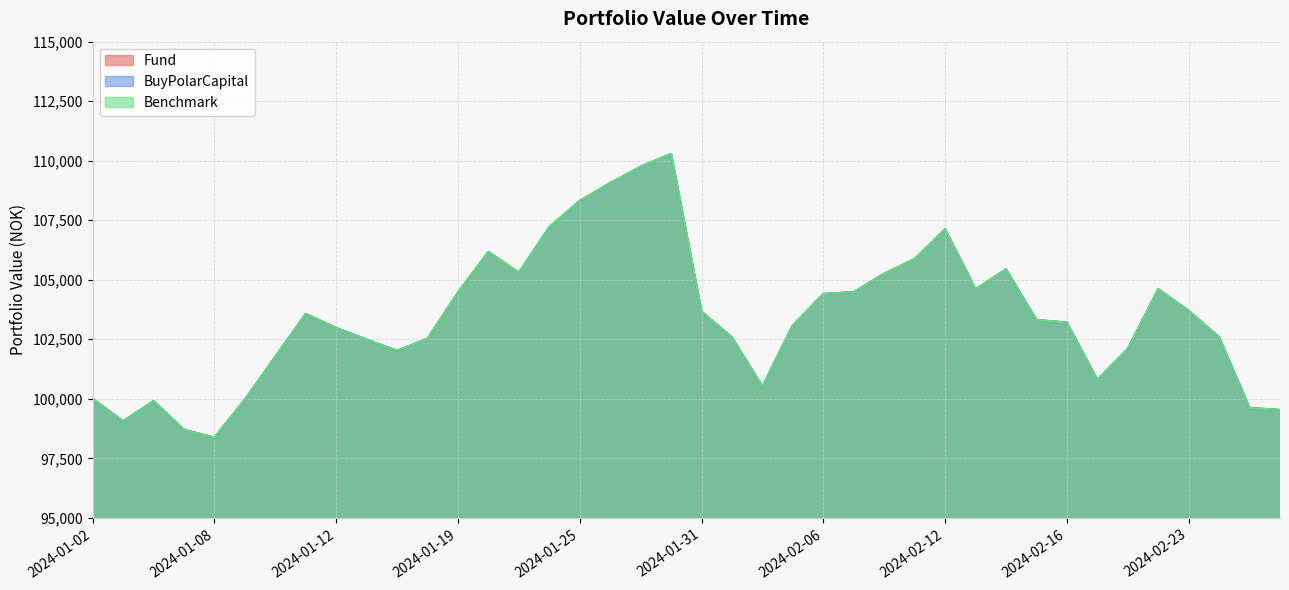

How many data points in Fund are above 103312?

20